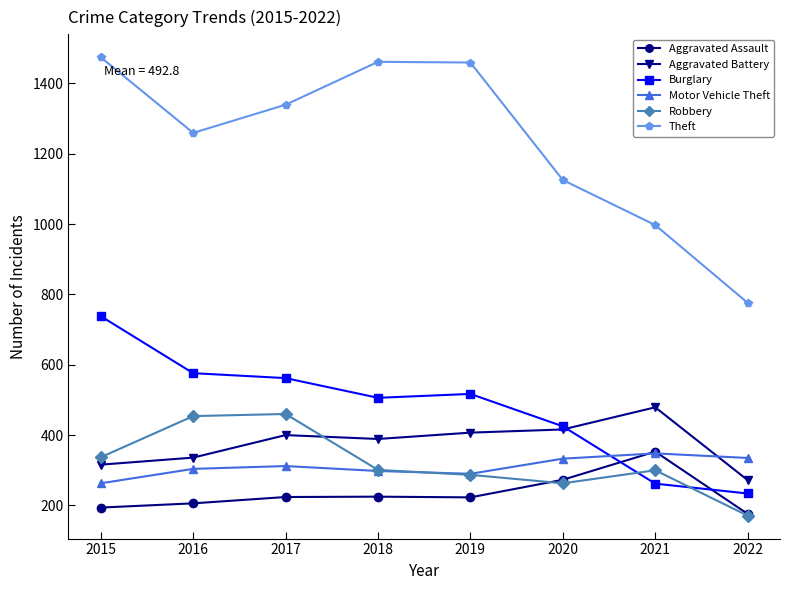

True or false: Burglary and Theft cross at least once.

False